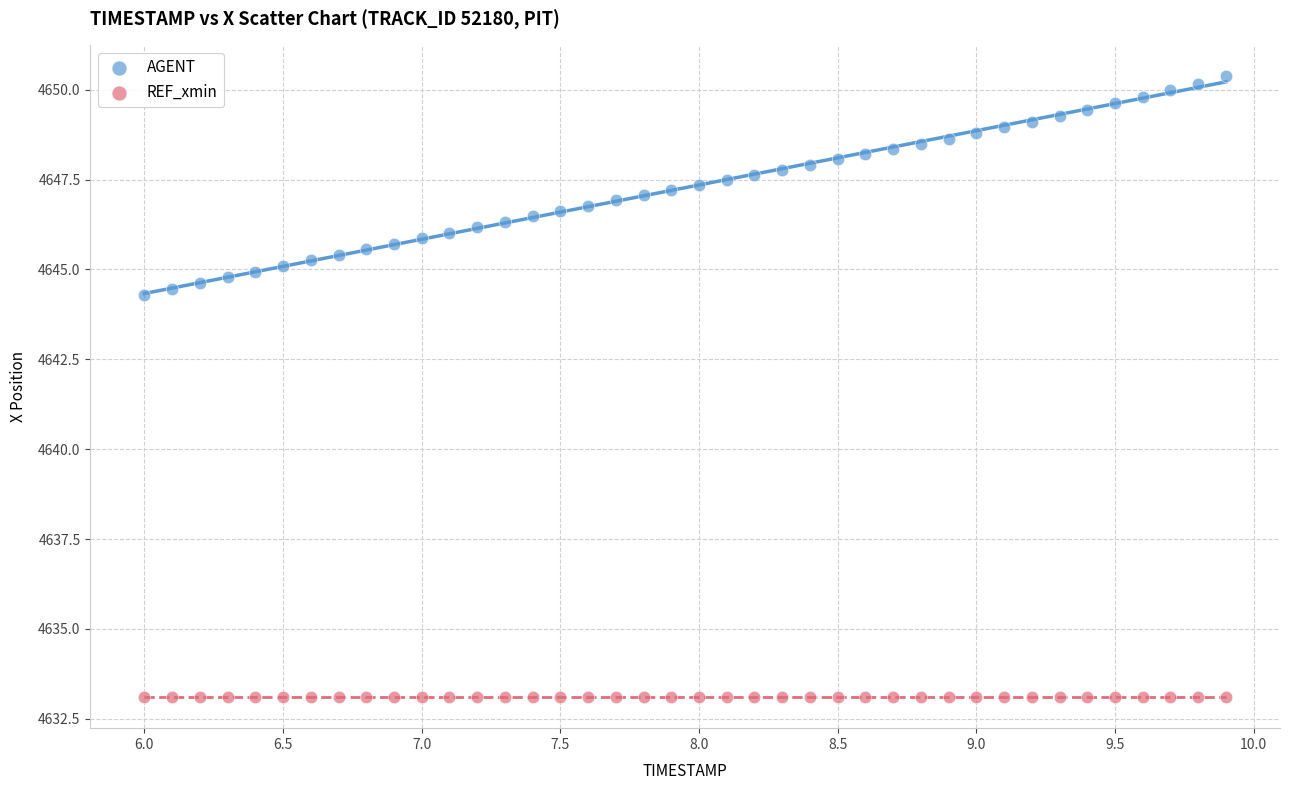

What are all the series names shown in the legend?

AGENT, REF_xmin